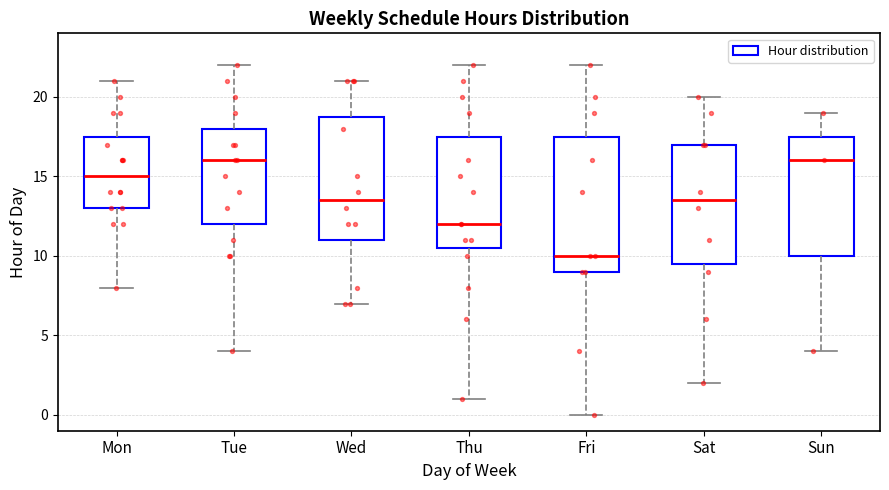

Which box is the tallest, from its lower edge to its upper edge?

Fri